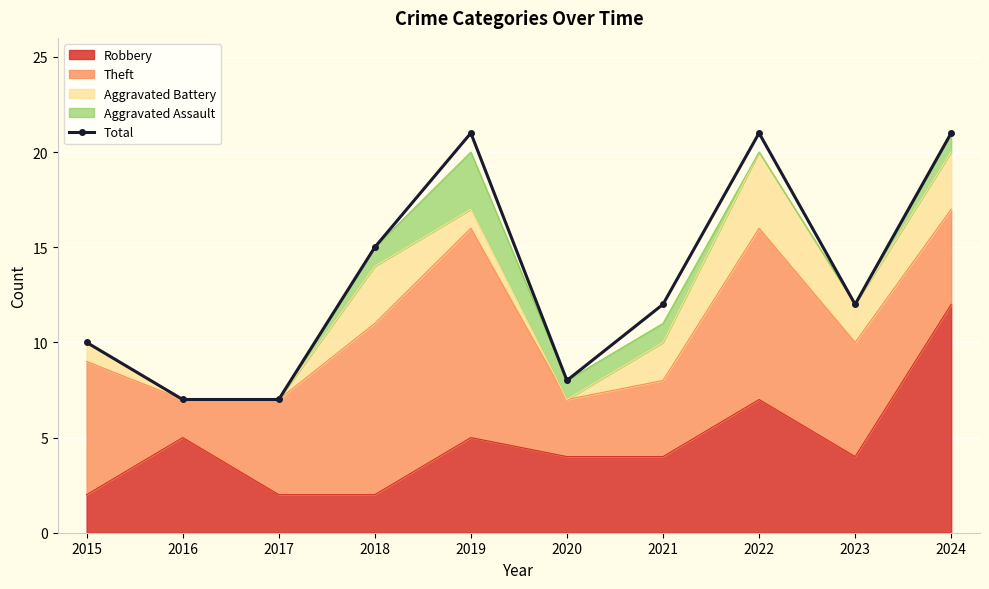

The chart shows a value of 7 at 2017. True or false?

True